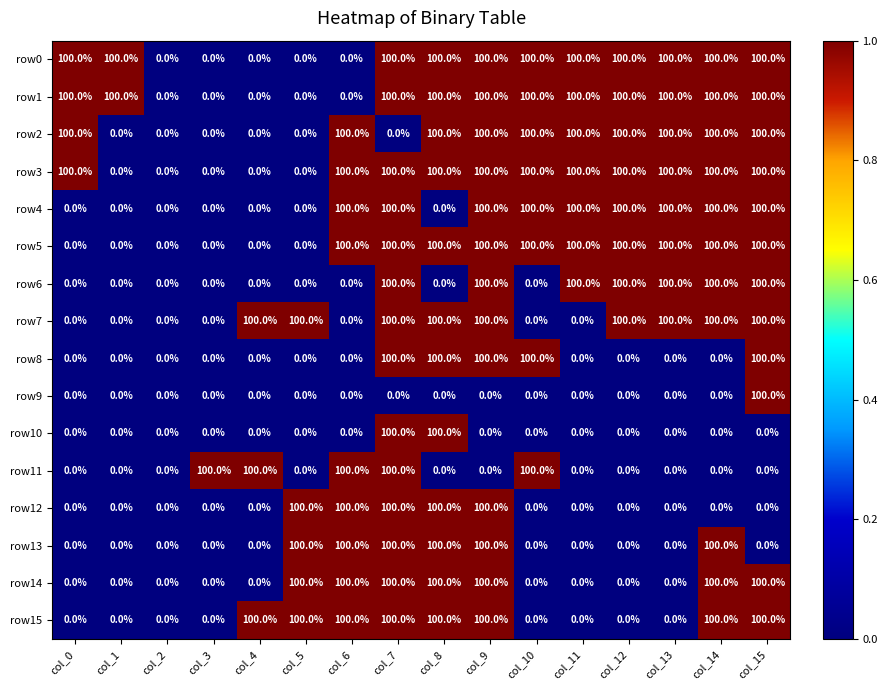

What is the difference between the highest and lowest values at col_15?

100